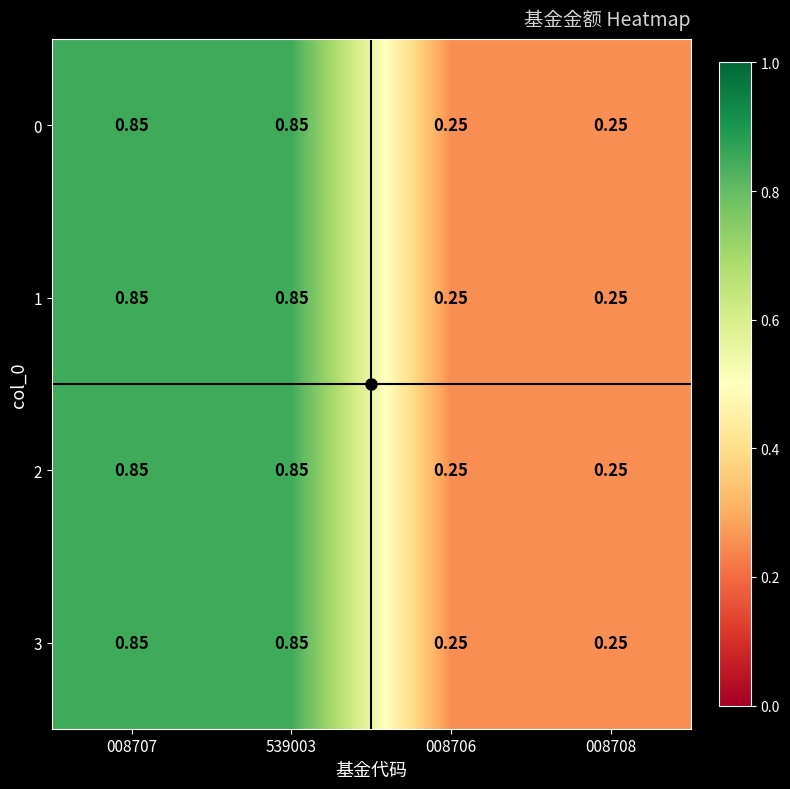

What is the total value across all series at 008707?

3.4